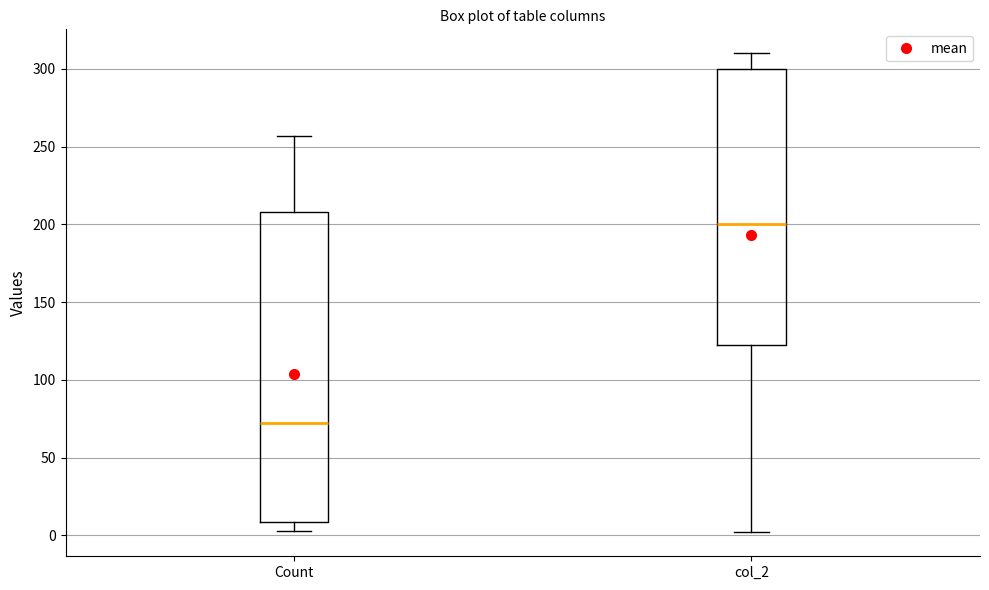

Which box's median line is the lowest?

Count